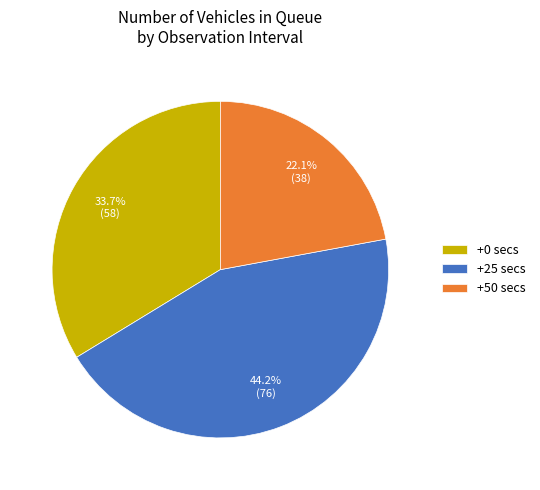

Count the number of slices in the pie.

3